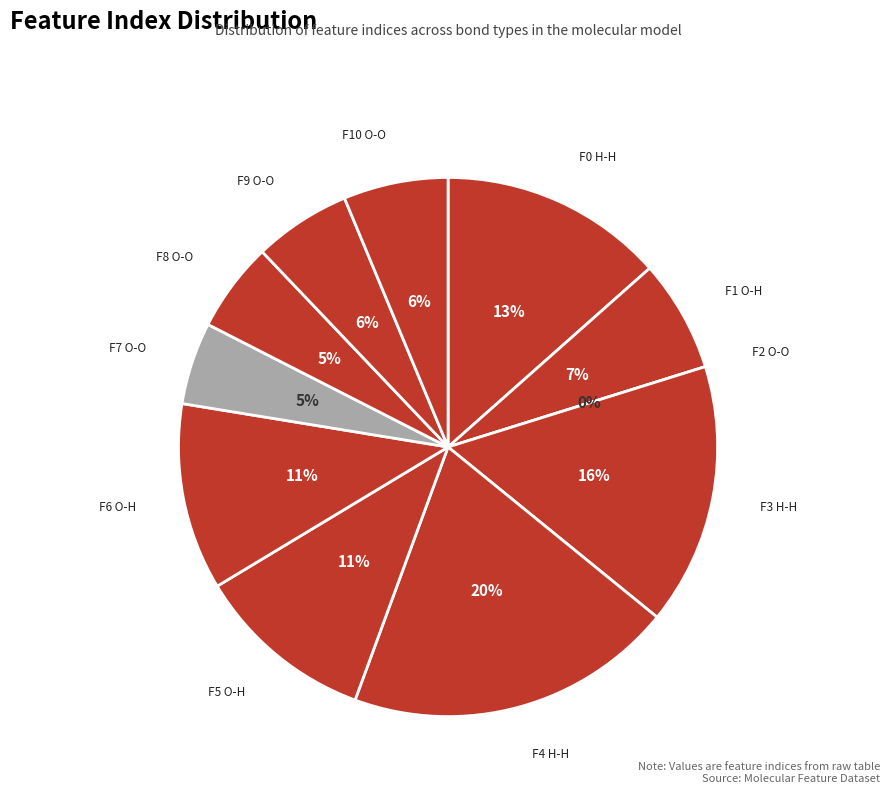

Is it true that Feature 5
(Bond O-H) is 11% of the pie?

True